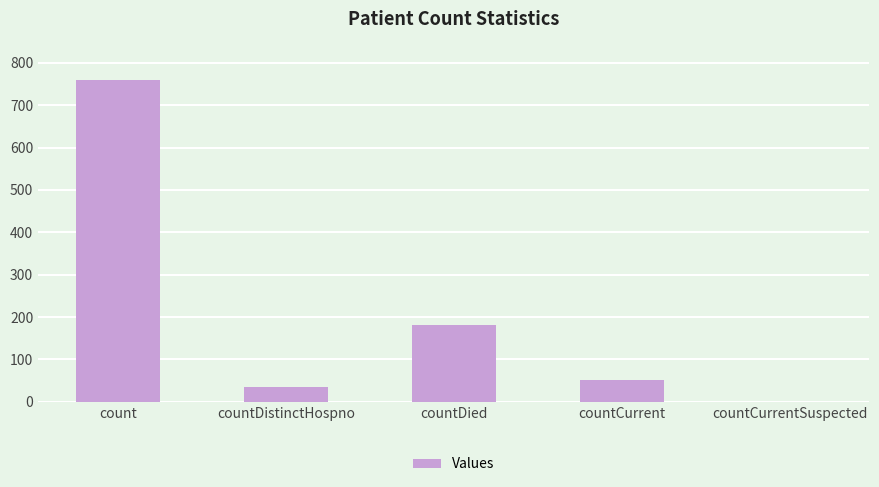

Where does the data first go above 52?

count